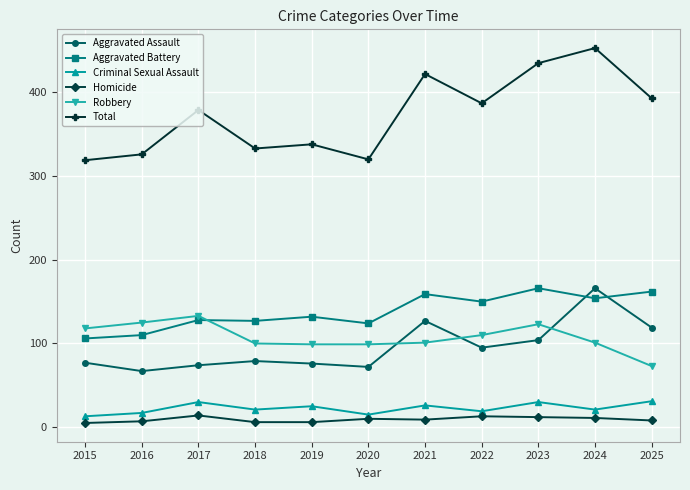

What is the difference between the highest and lowest values at 2015?

314